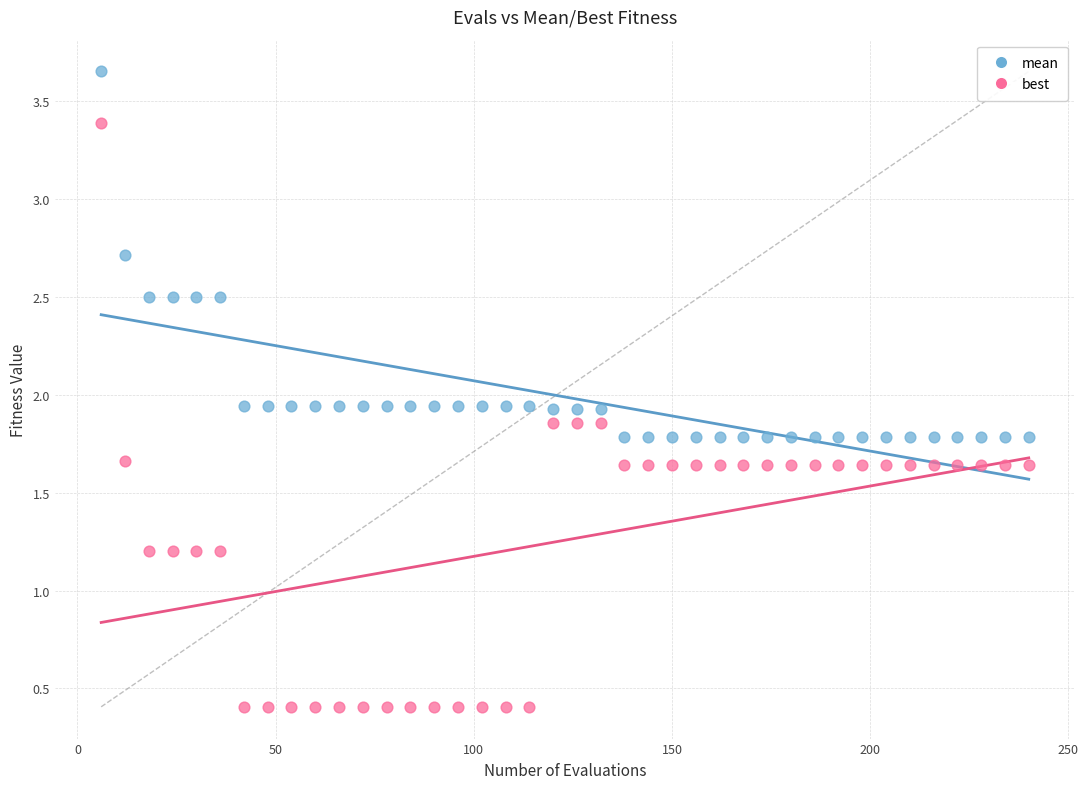

Which series has the largest Y range (max minus min)?

best